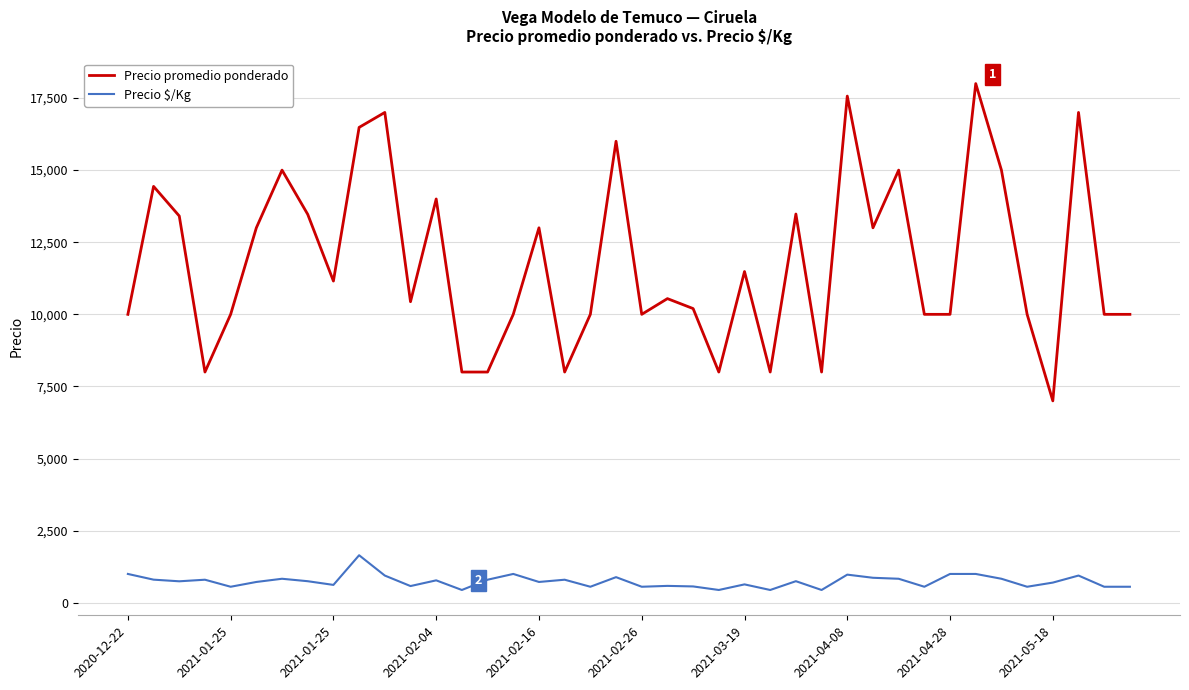

What is the maximum value shown in the chart?

18000